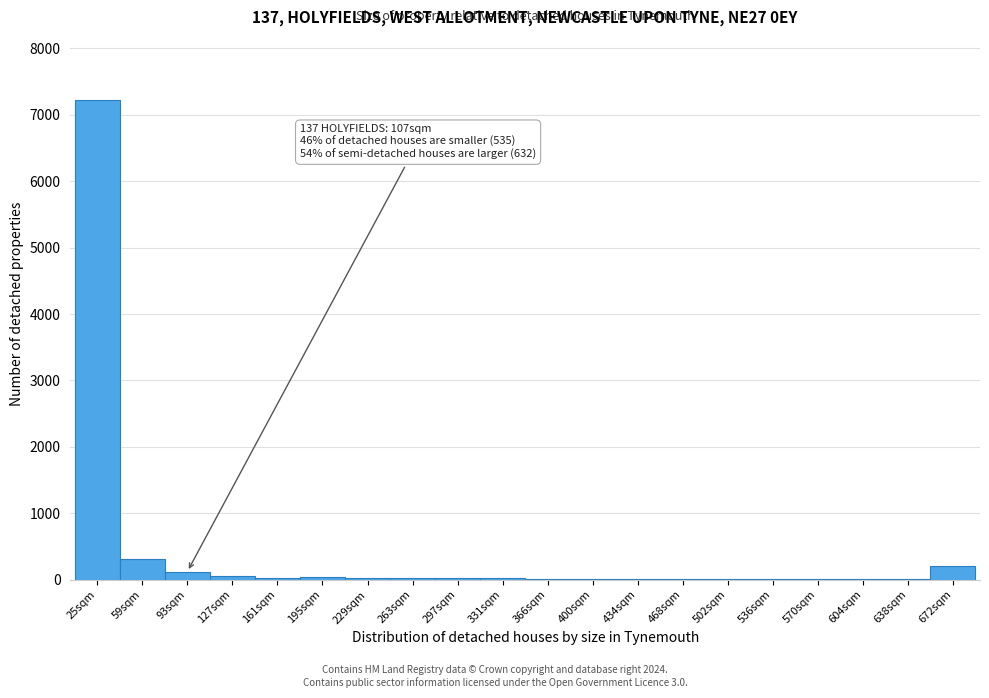

At which label is the value closest to 3611?

59sqm